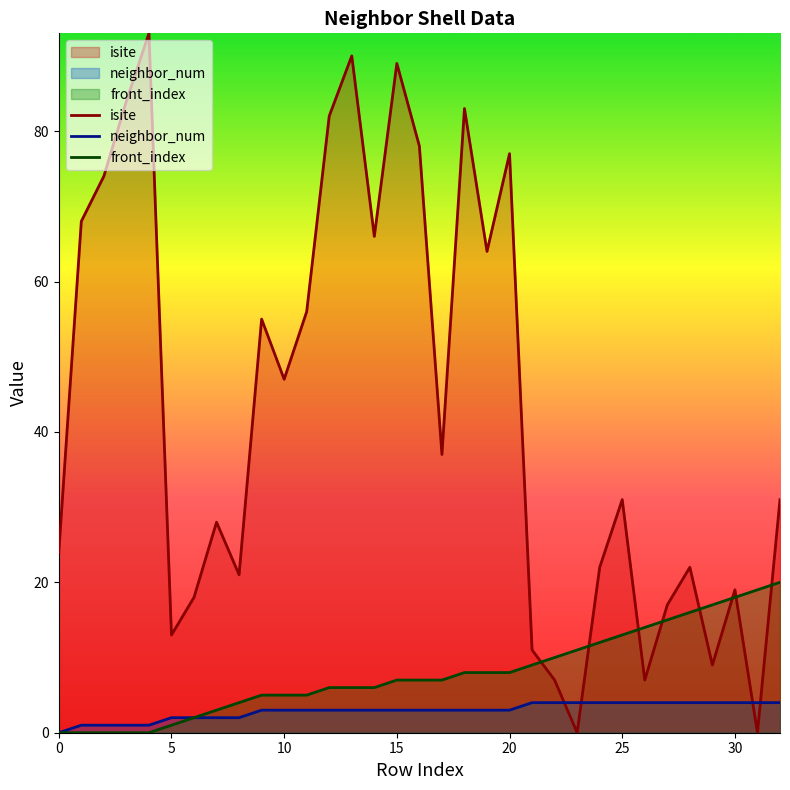

What is the value of the neighbor_num point at the 14th from the left?

3